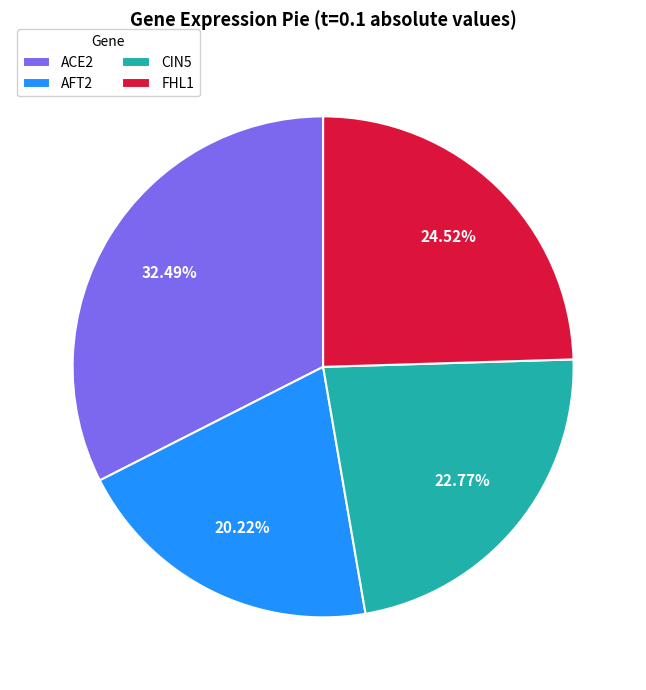

Between CIN5 and FHL1, which is larger?

FHL1